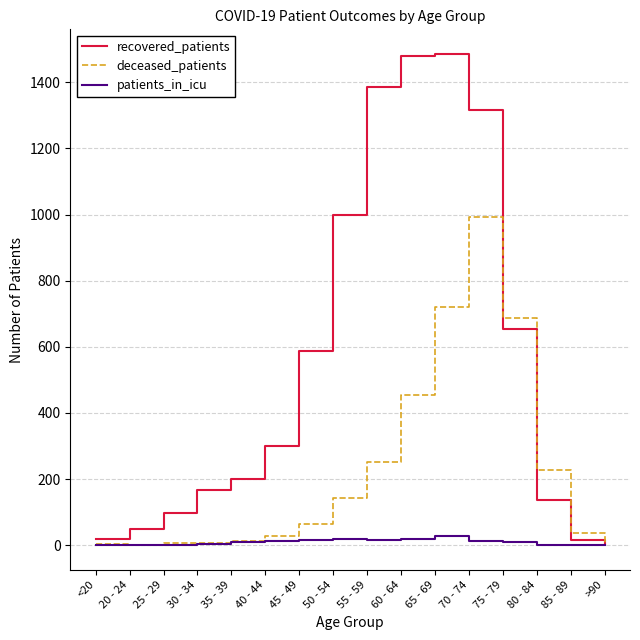

The recovered_patients series shows 1000 at 50 - 54. True or false?

True